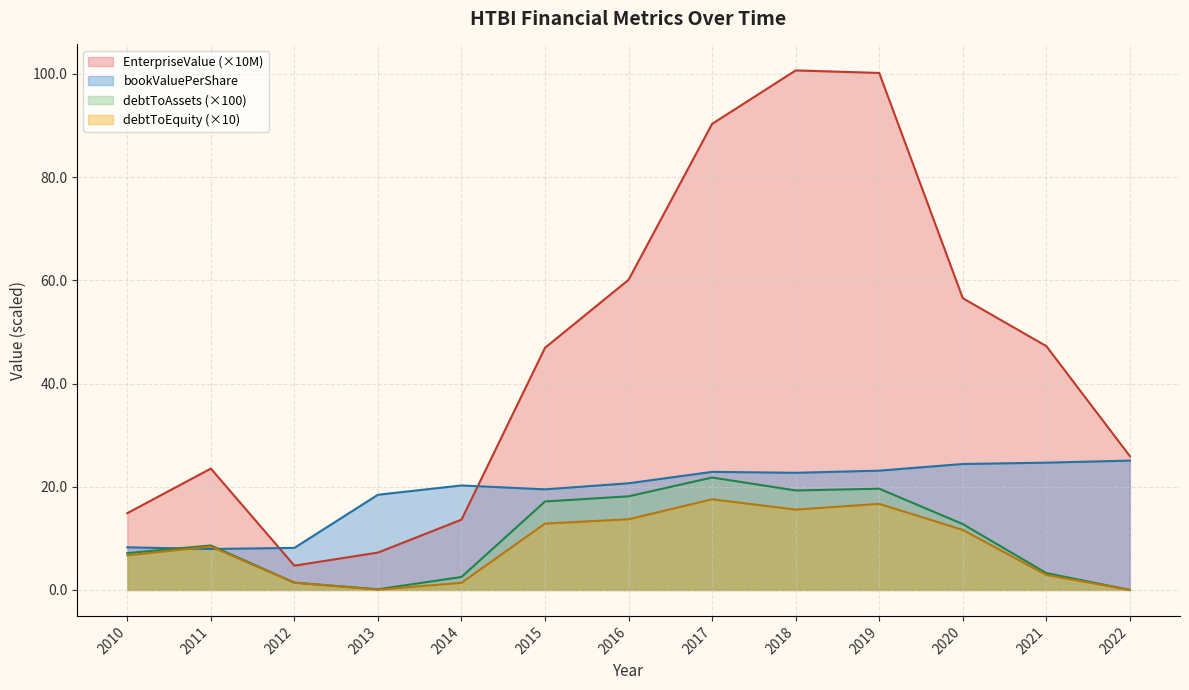

True or false: debtToAssets (×100) and EnterpriseValue (×10M) cross at least once.

False